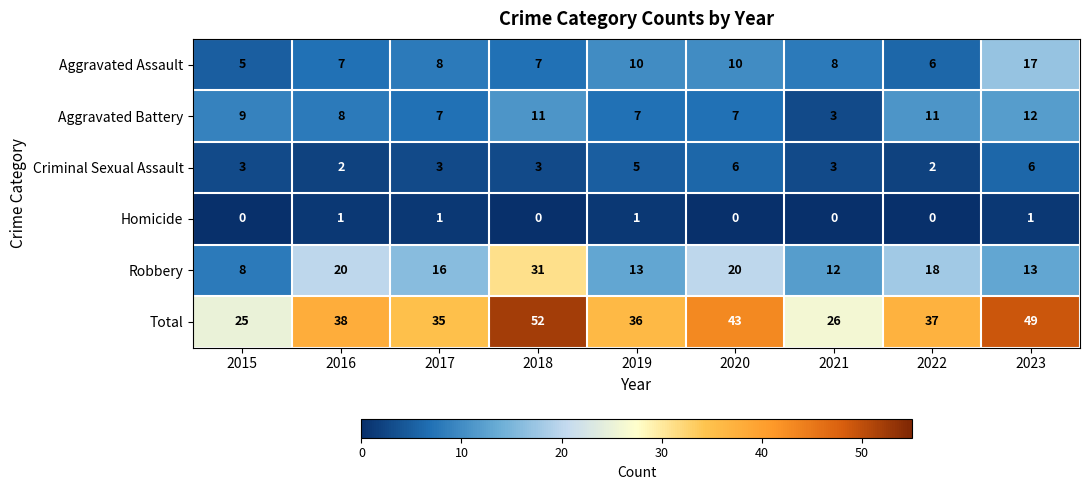

Which label corresponds to the largest value in the chart?

2018